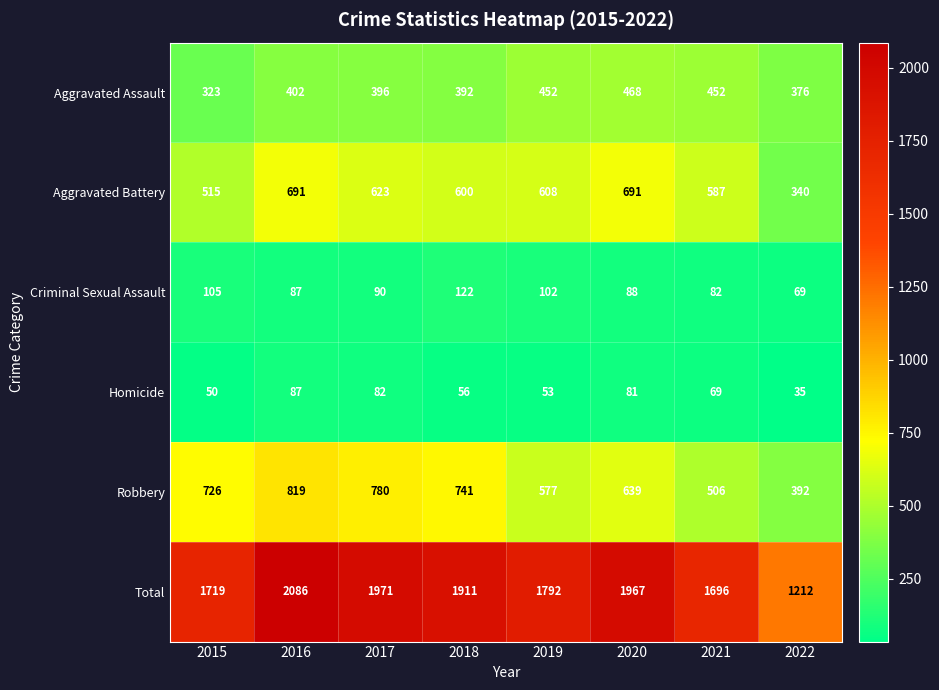

Count the number of data series in this chart.

6